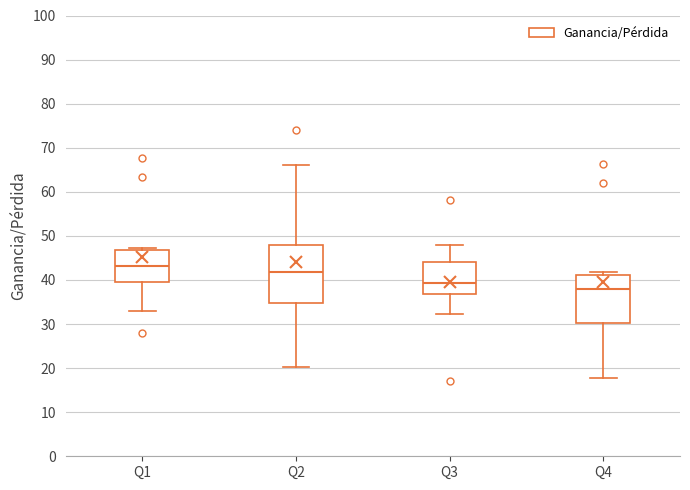

Which box is the tallest, from its lower edge to its upper edge?

Q2